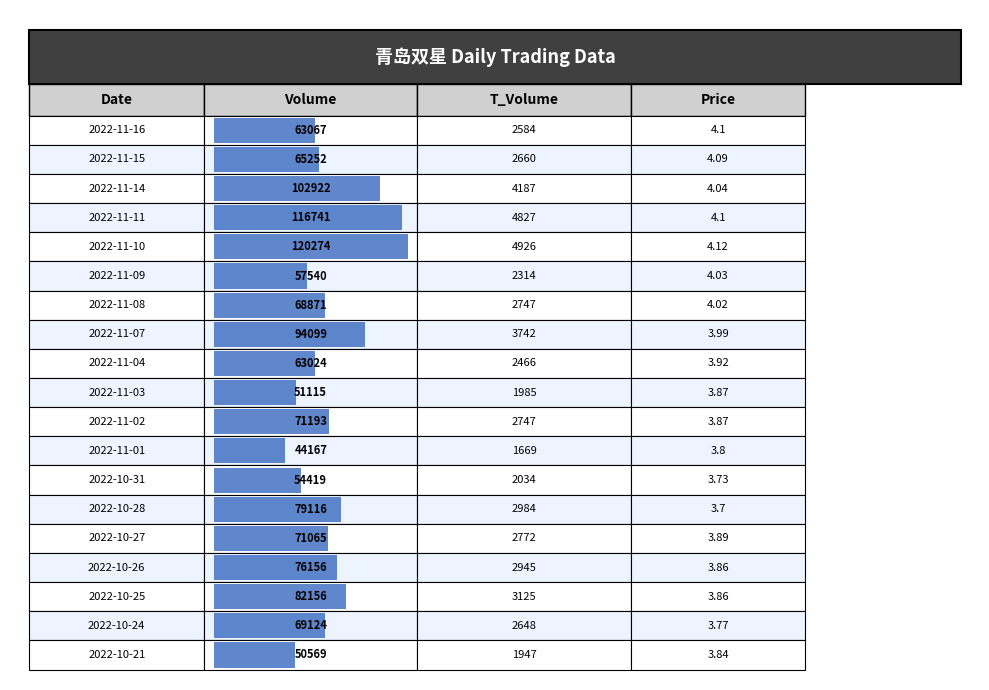

What is the sum of the volume values at 2022-11-16 and 2022-11-14?

165989.0